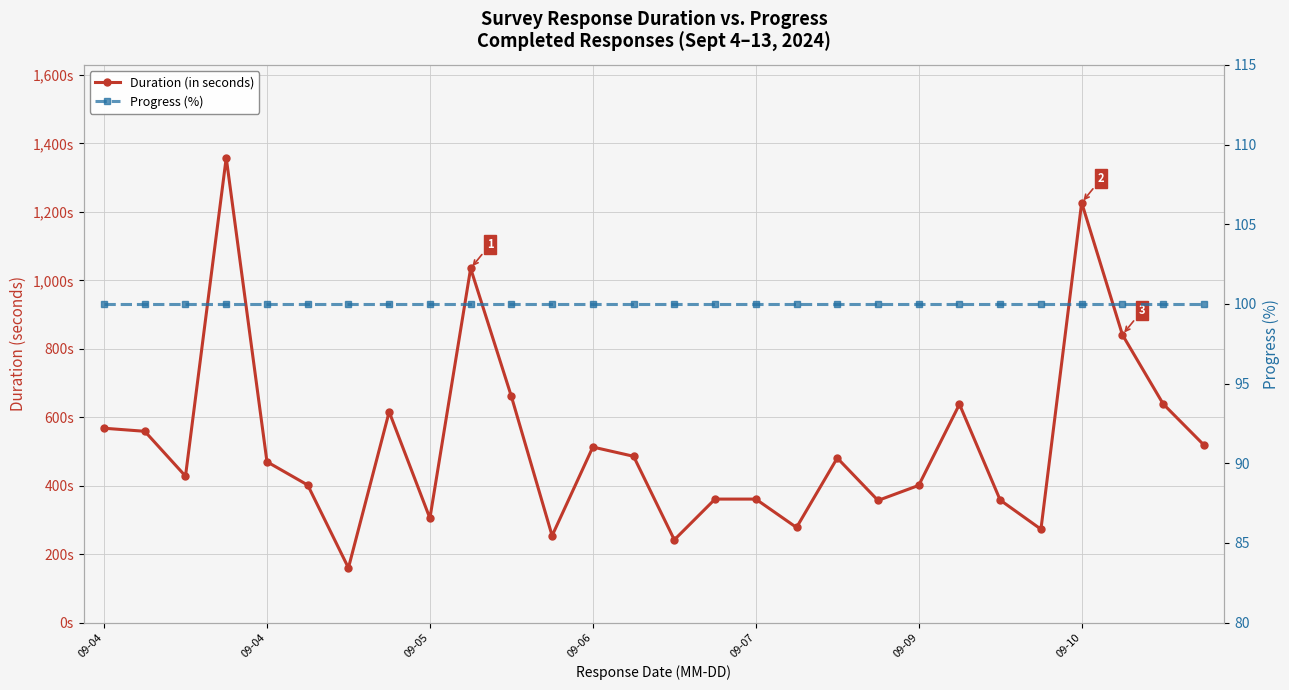

What is the minimum value shown in the chart?

100